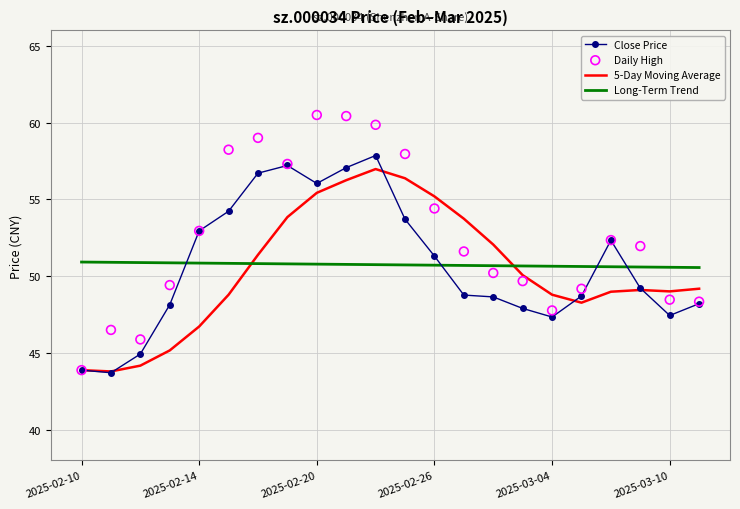

True or false: 5-Day Moving Average has a value of 48.8 at 2025-03-04.

True